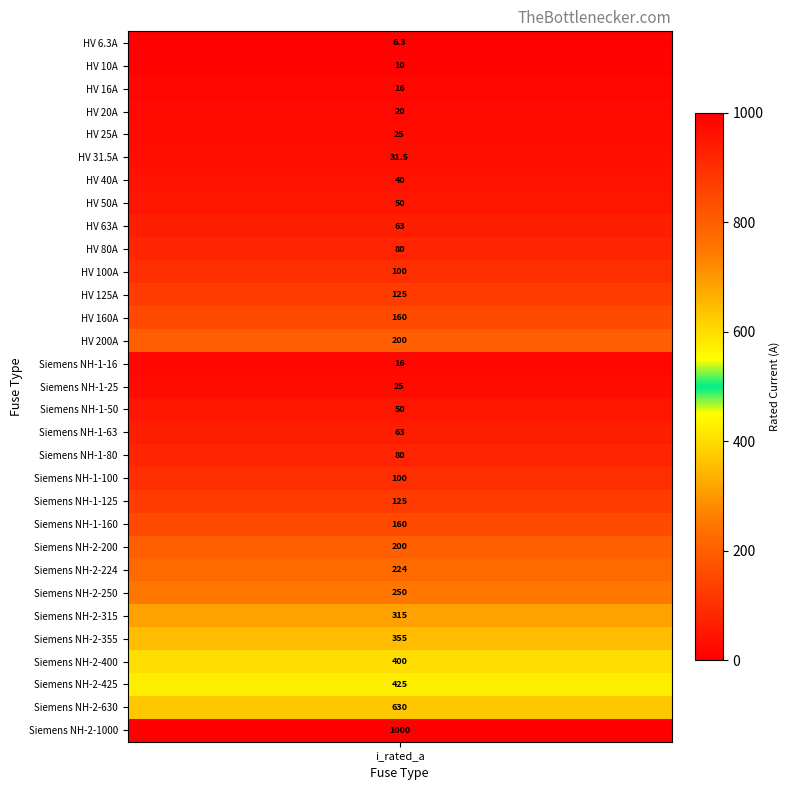

Is it true that the value at 1 is 17.4?

False